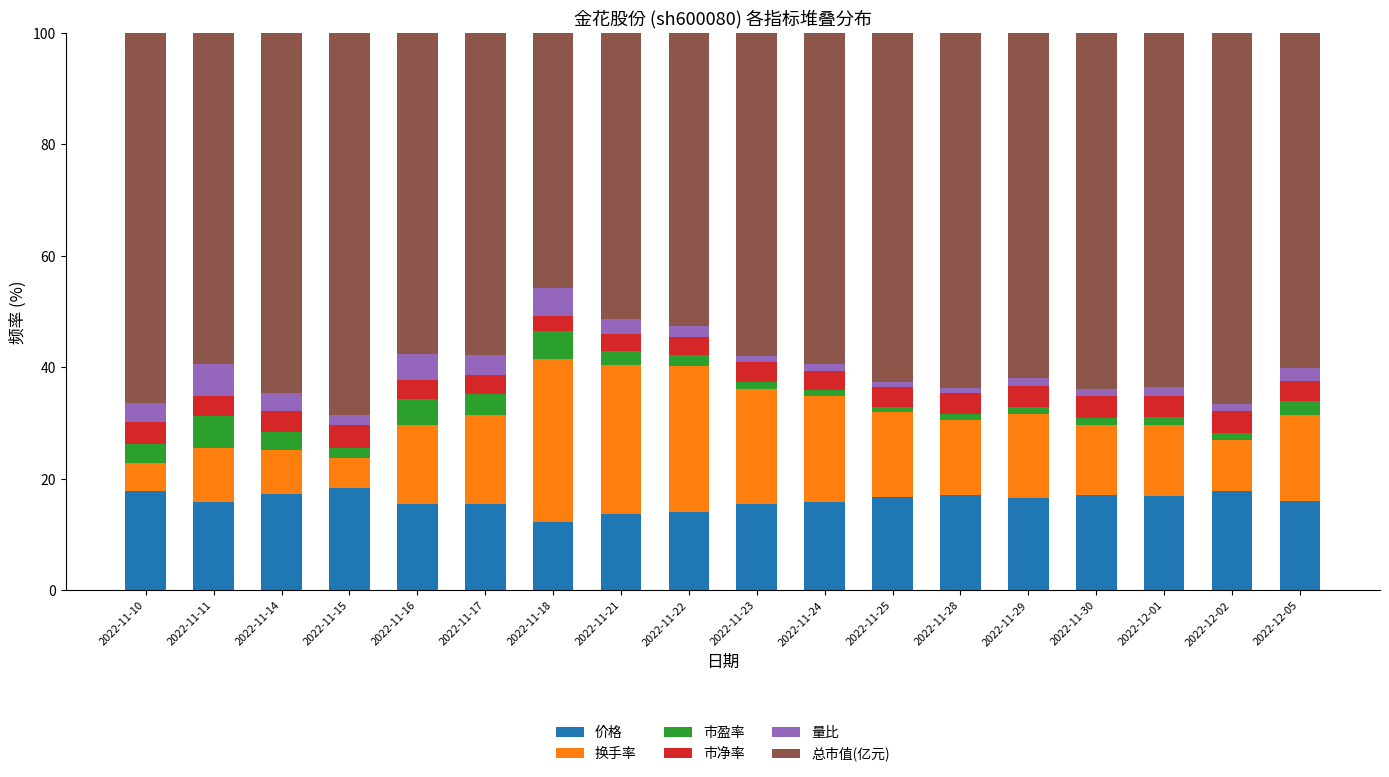

What is the lowest value of the 价格 series?

12.3